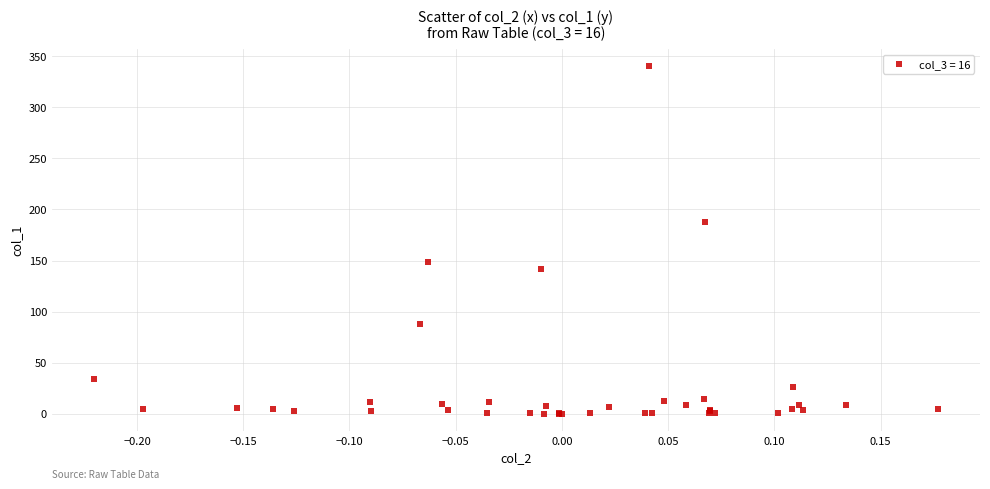

What Y value in the scatter plot is closest to 170?

187.7